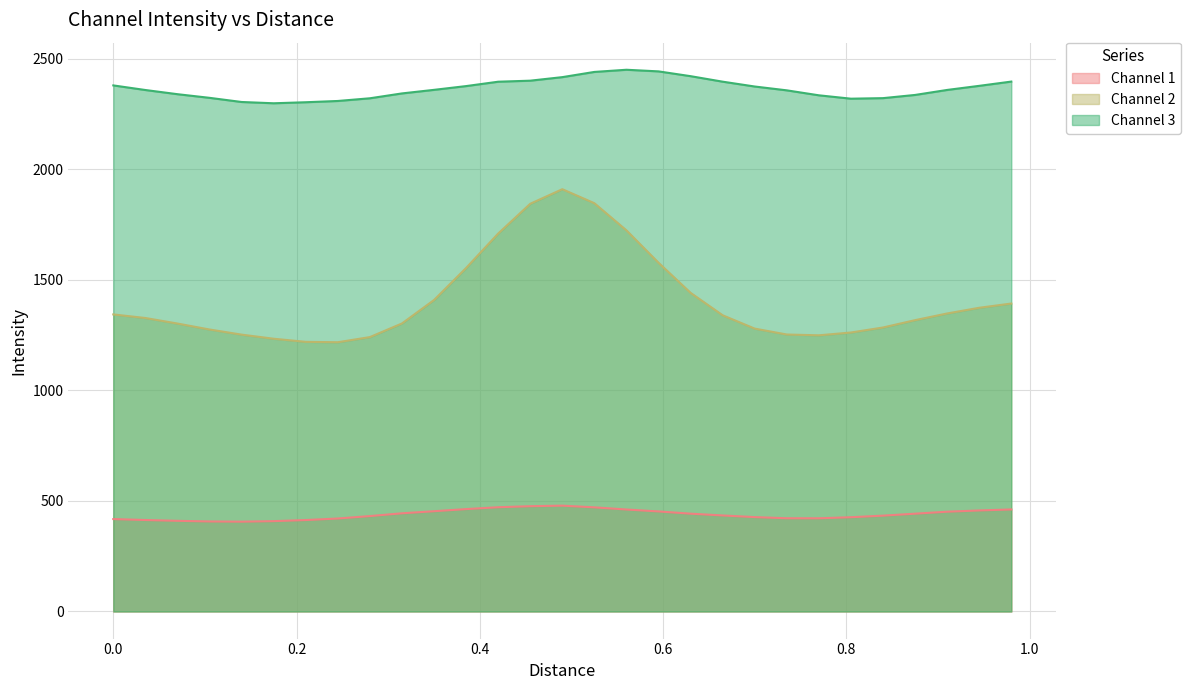

What is the maximum value for Channel 3?

2451.1